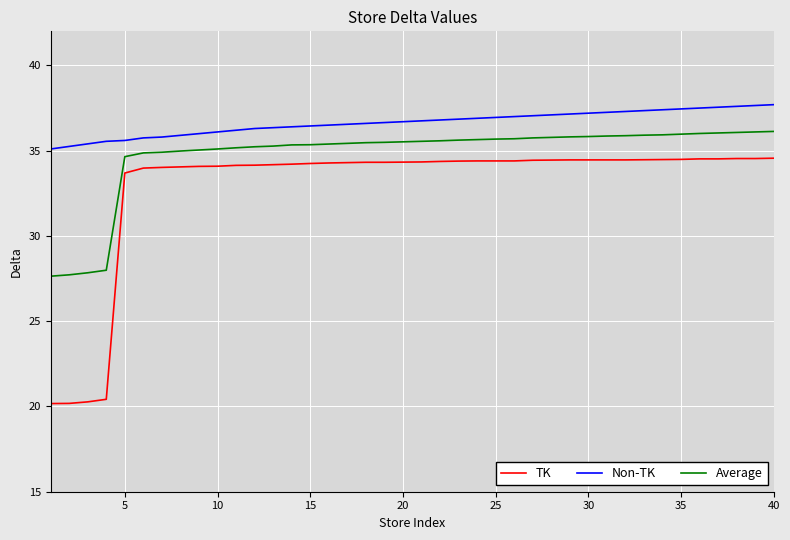

What is the difference between the maximum and minimum values in the TK series?

14.4